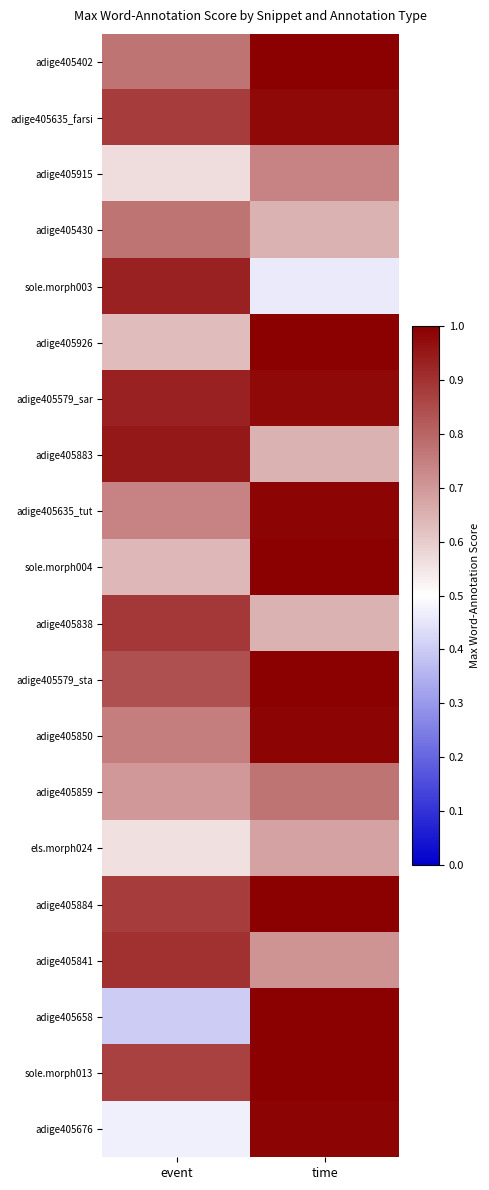

Reading left to right, transcribe all the data shown in this chart.

adige405402: event=0.8	time=1.0
adige405635_farsi: event=0.9	time=1.0
adige405915: event=0.6	time=0.7
adige405430: event=0.8	time=0.7
sole.morph003: event=0.9	time=0.5
adige405926: event=0.6	time=1.0
adige405579_sar: event=0.9	time=1.0
adige405883: event=0.9	time=0.7
adige405635_tut: event=0.7	time=1.0
sole.morph004: event=0.6	time=1.0
adige405838: event=0.9	time=0.7
adige405579_sta: event=0.8	time=1.0
adige405850: event=0.8	time=1.0
adige405859: event=0.7	time=0.8
els.morph024: event=0.6	time=0.7
adige405884: event=0.9	time=1.0
adige405841: event=0.9	time=0.7
adige405658: event=0.4	time=1.0
sole.morph013: event=0.9	time=1.0
adige405676: event=0.5	time=1.0